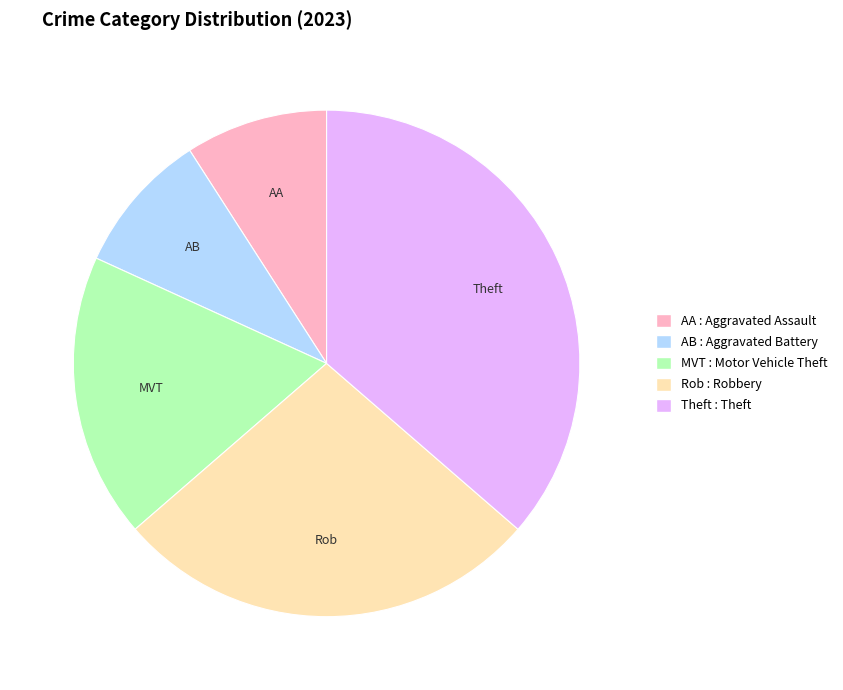

Does any single category account for the majority?

No